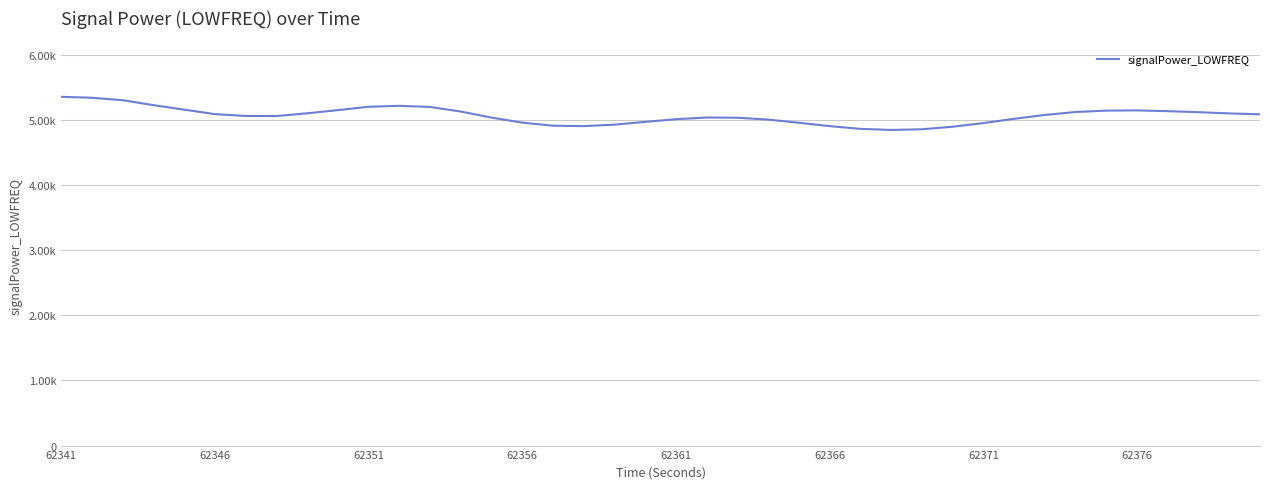

How many interior local peaks (higher than both neighbors) does the data have?

3